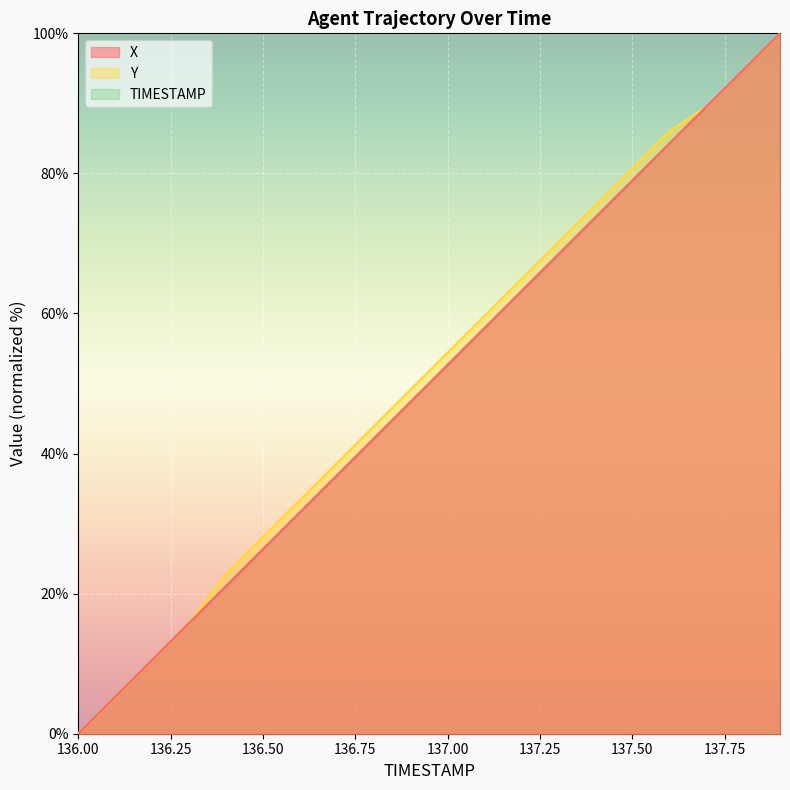

List the series in order of their peak value, lowest first.

X, Y, TIMESTAMP